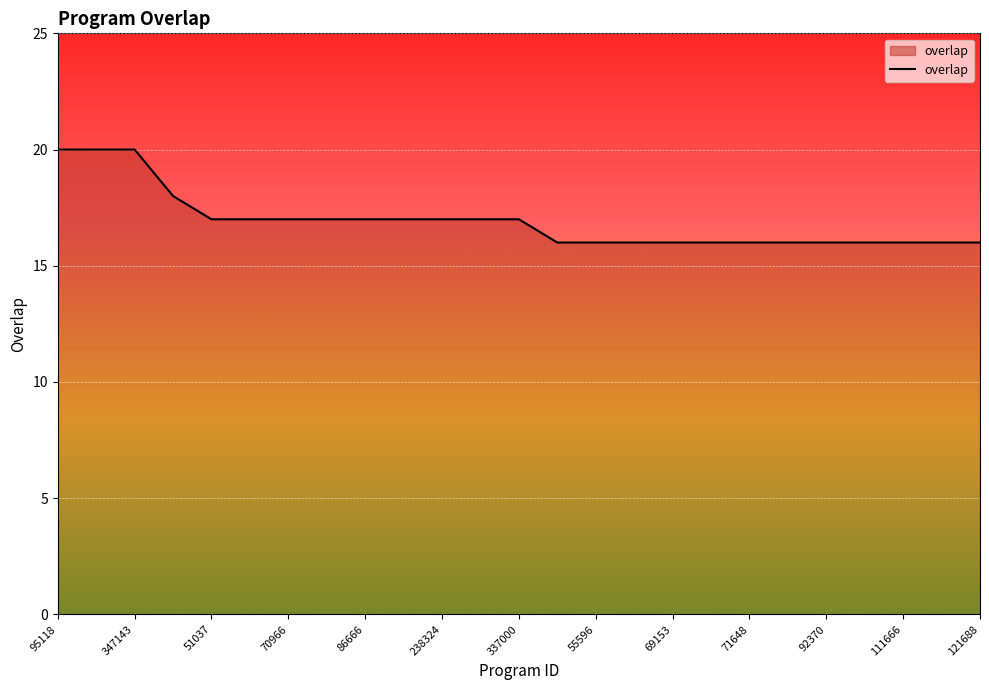

What is the greatest value displayed?

20